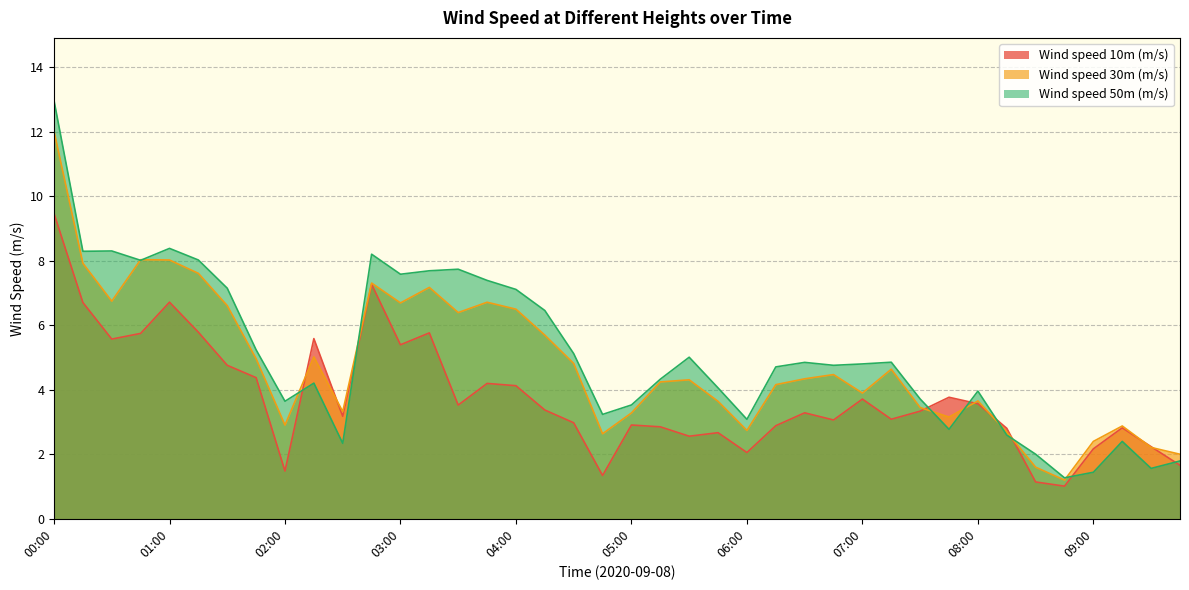

How many values in the Wind speed 30m (m/s) series exceed 4?

23